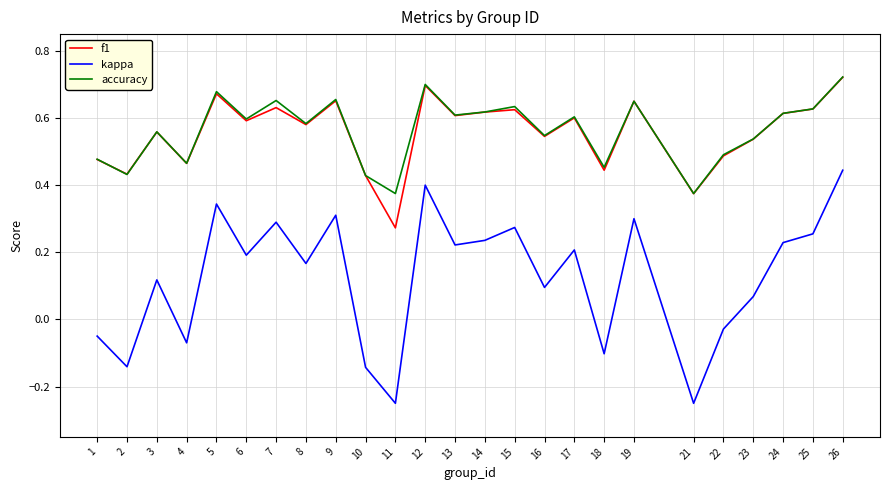

True or false: kappa and f1 intersect in this chart.

False